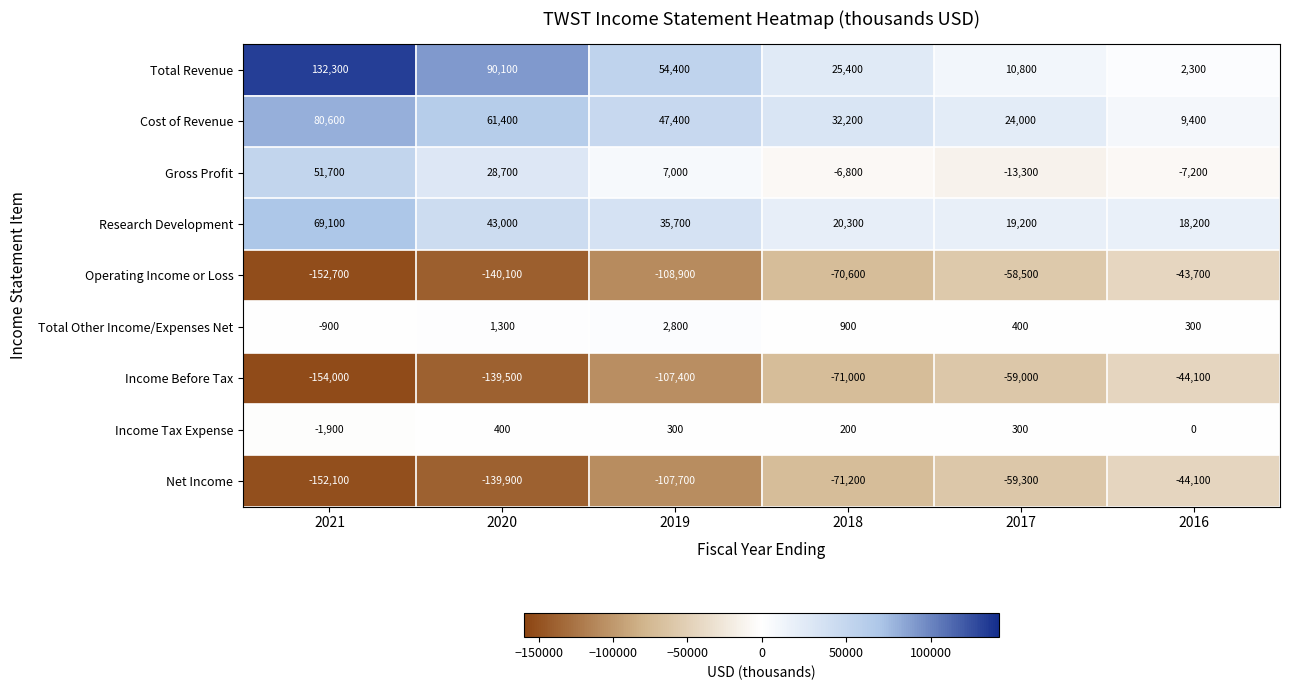

Rank the categories by Cost of Revenue value from highest to lowest.

2021, 2020, 2019, 2018, 2017, 2016